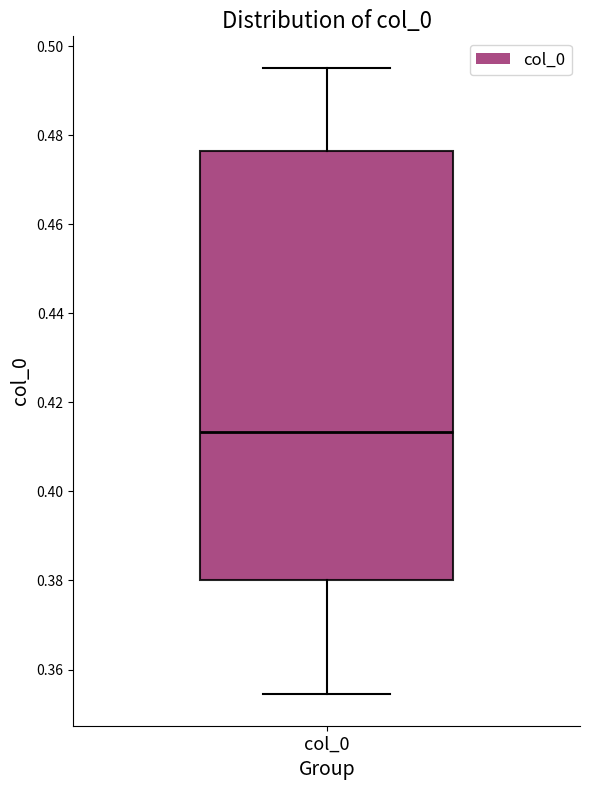

Where is the lower edge of the box for col_0 on the y-axis? The values are not printed on the chart, so give them approximately, as read against the axis.

0.380